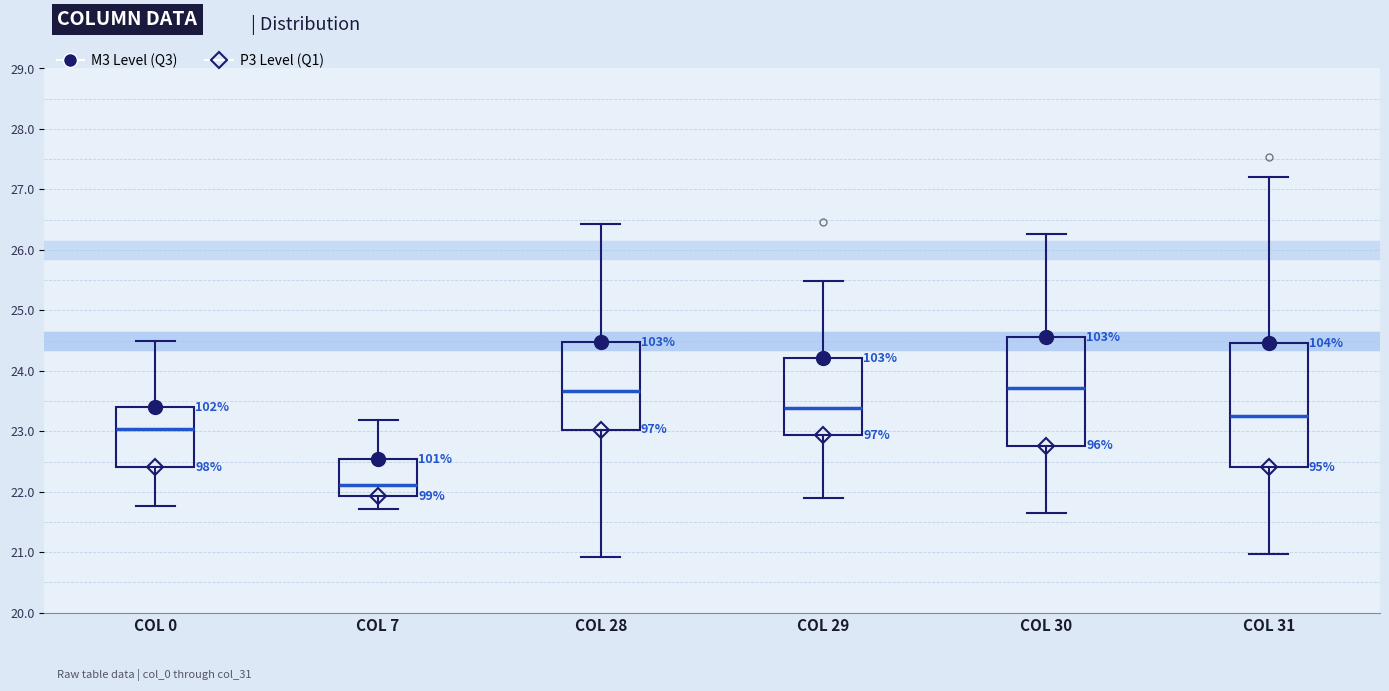

Where is the upper edge of the box for COL 0 on the y-axis? The values are not printed on the chart, so give them approximately, as read against the axis.

23.4